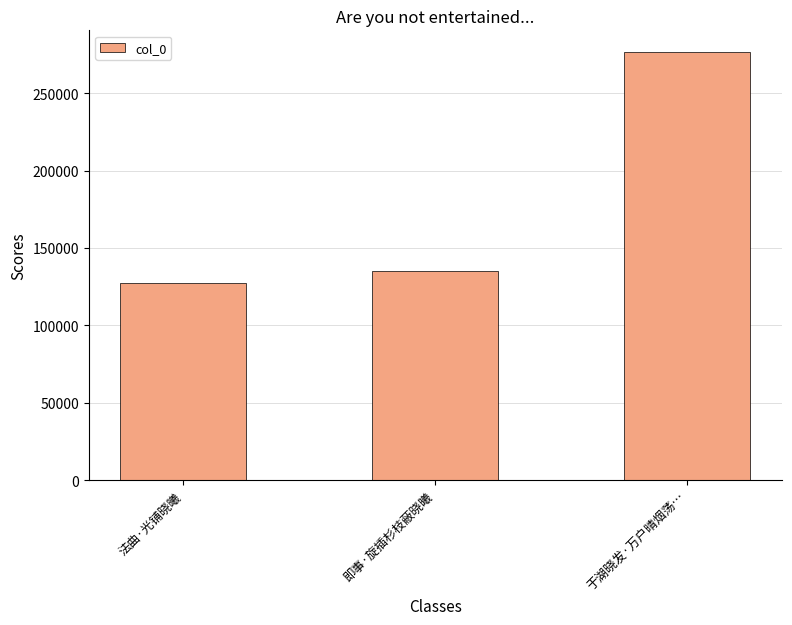

Reading right to left, what are all the values shown in this chart?

276708	135021	127429